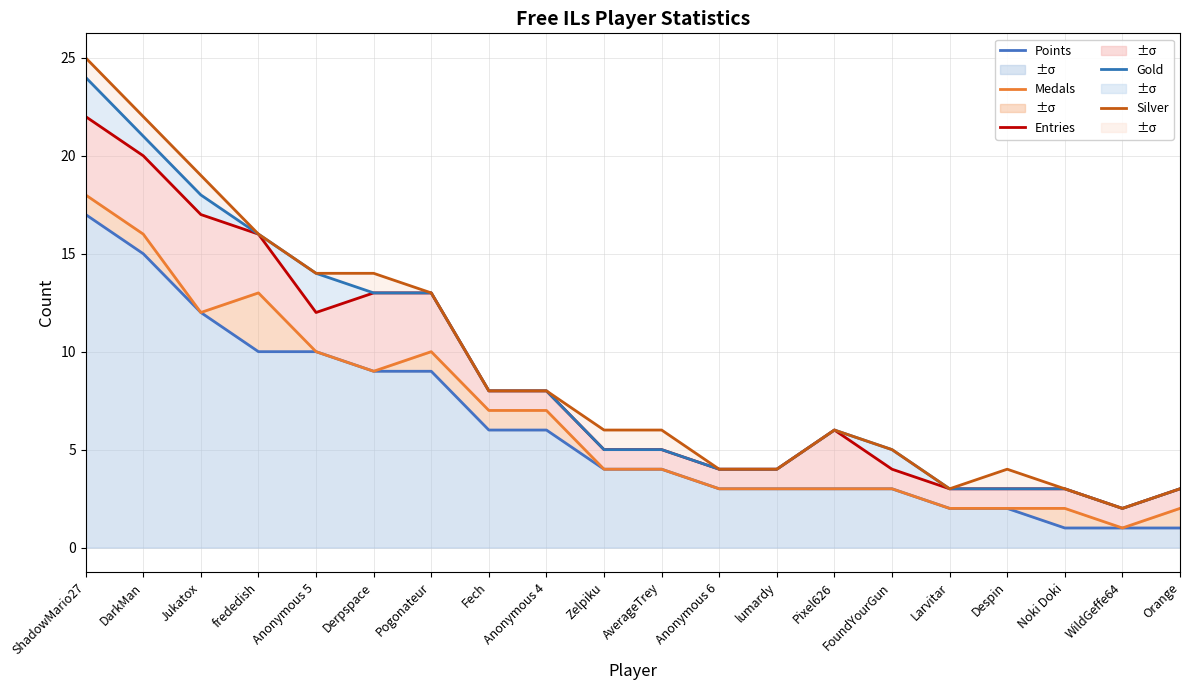

How many data points in Silver are less than 6?

8